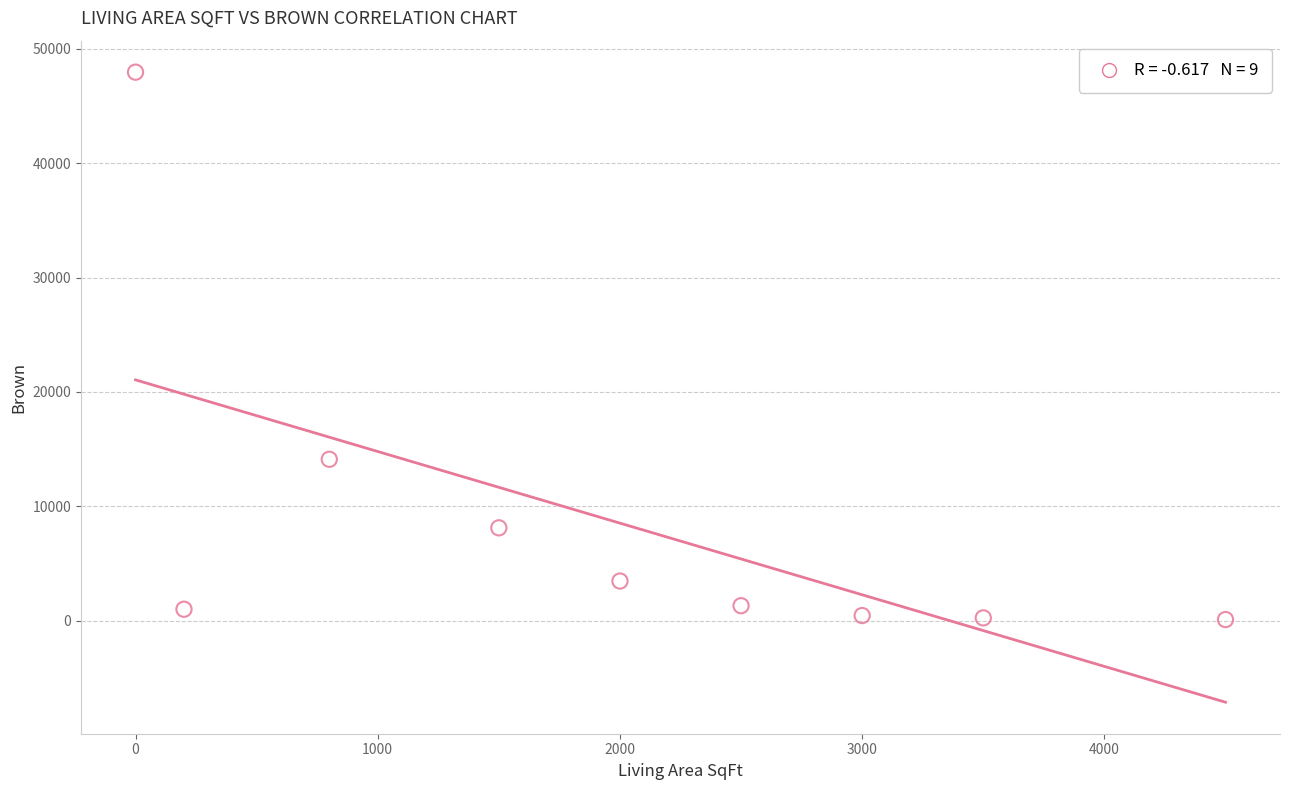

What Y value in the scatter plot is closest to 24031?

14118